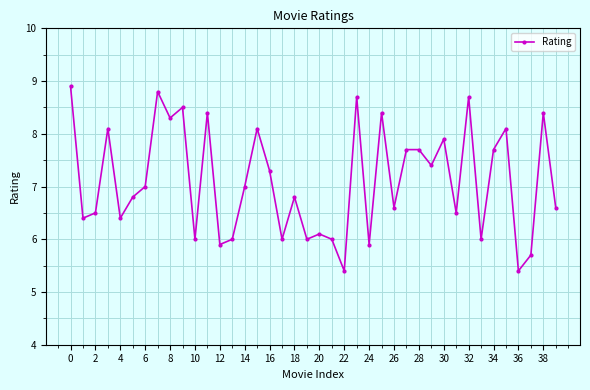

True or false: the data has more than 0 interior local peaks.

True